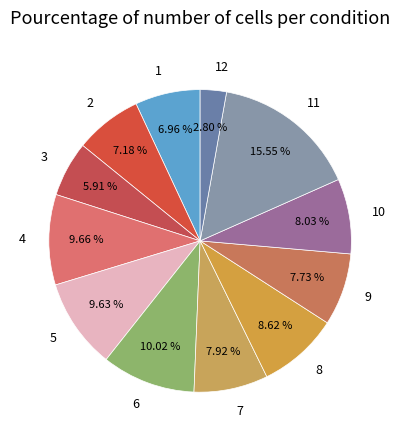

Does 1 account for over 50% of the chart?

No